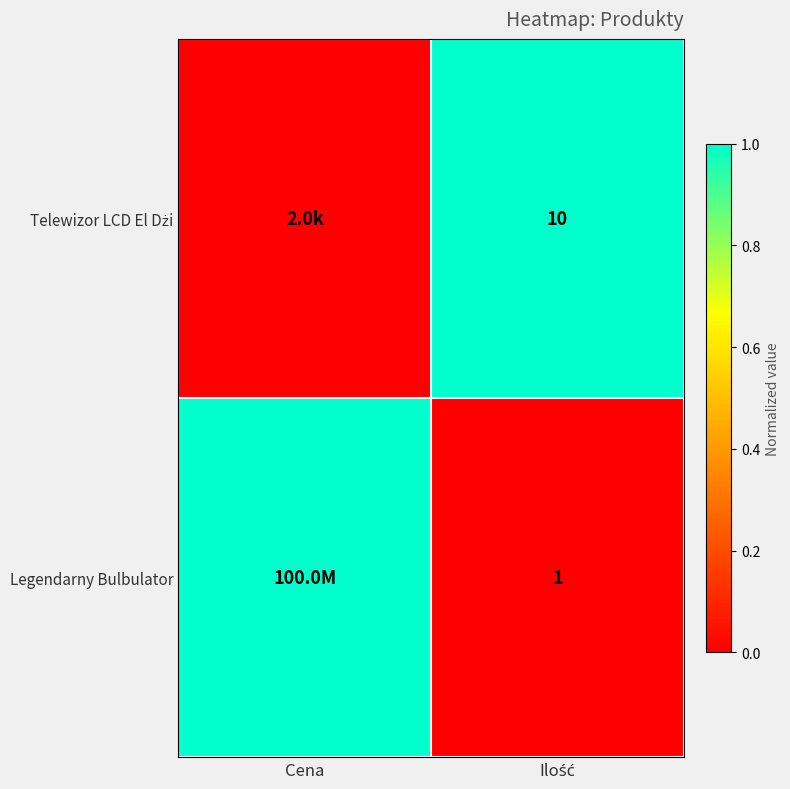

How many data points does each series have?

2